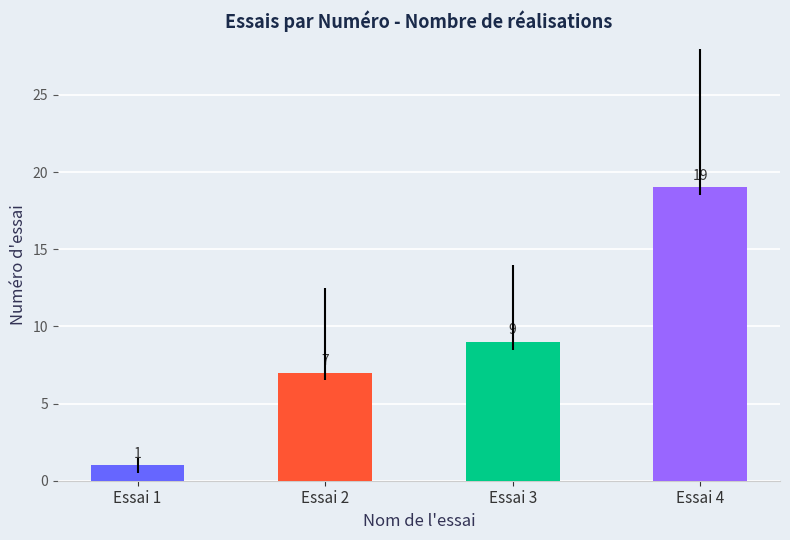

The Nombre de realisation series shows 11 at 11. True or false?

False